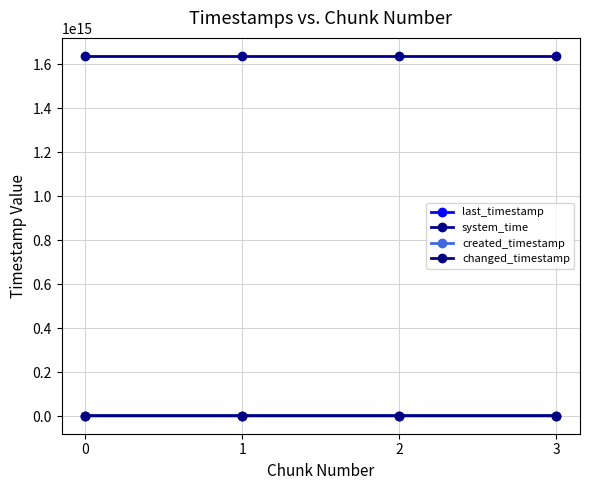

Does the chart display data point markers on the line(s)?

Yes